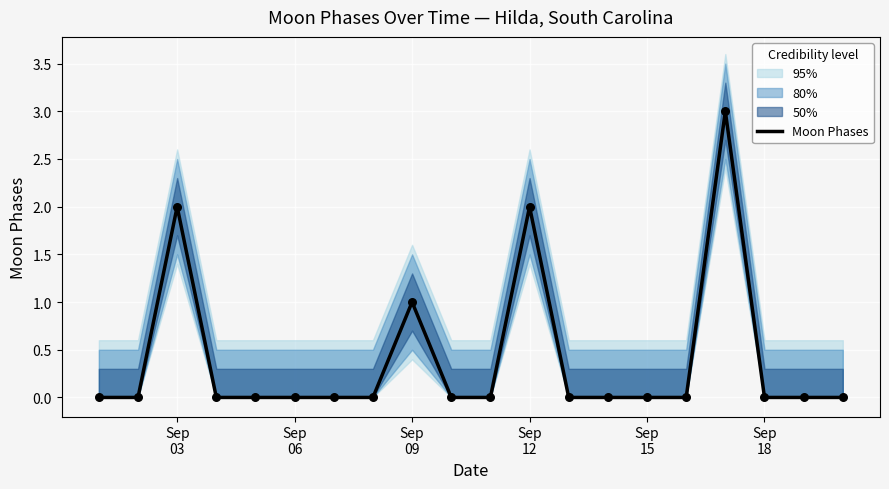

What is the maximum value for Moon Phases?

3